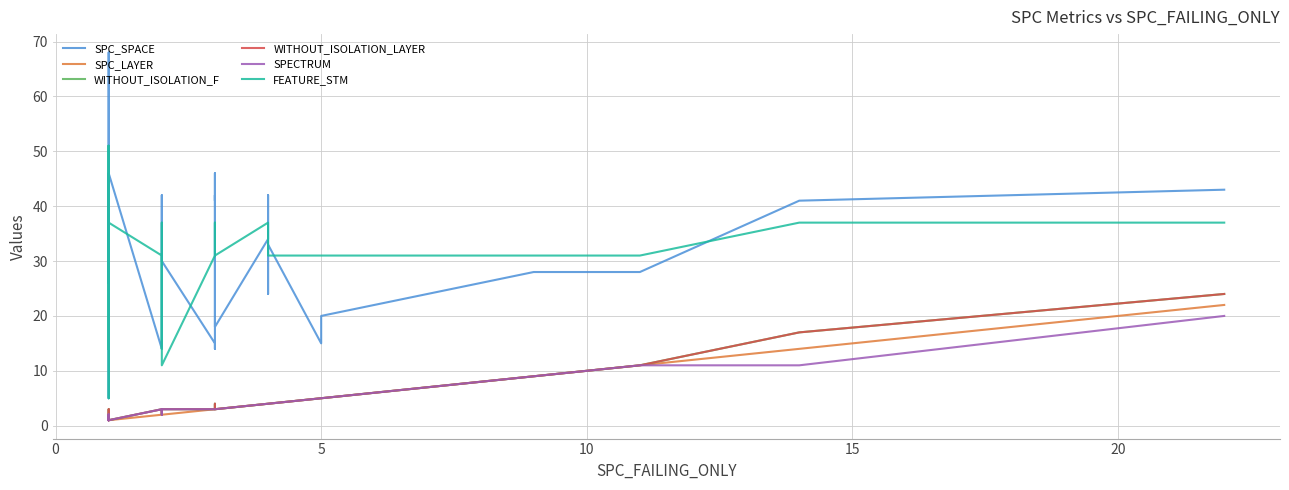

True or false: FEATURE_STM and WITHOUT_ISOLATION_LAYER cross at least once.

False